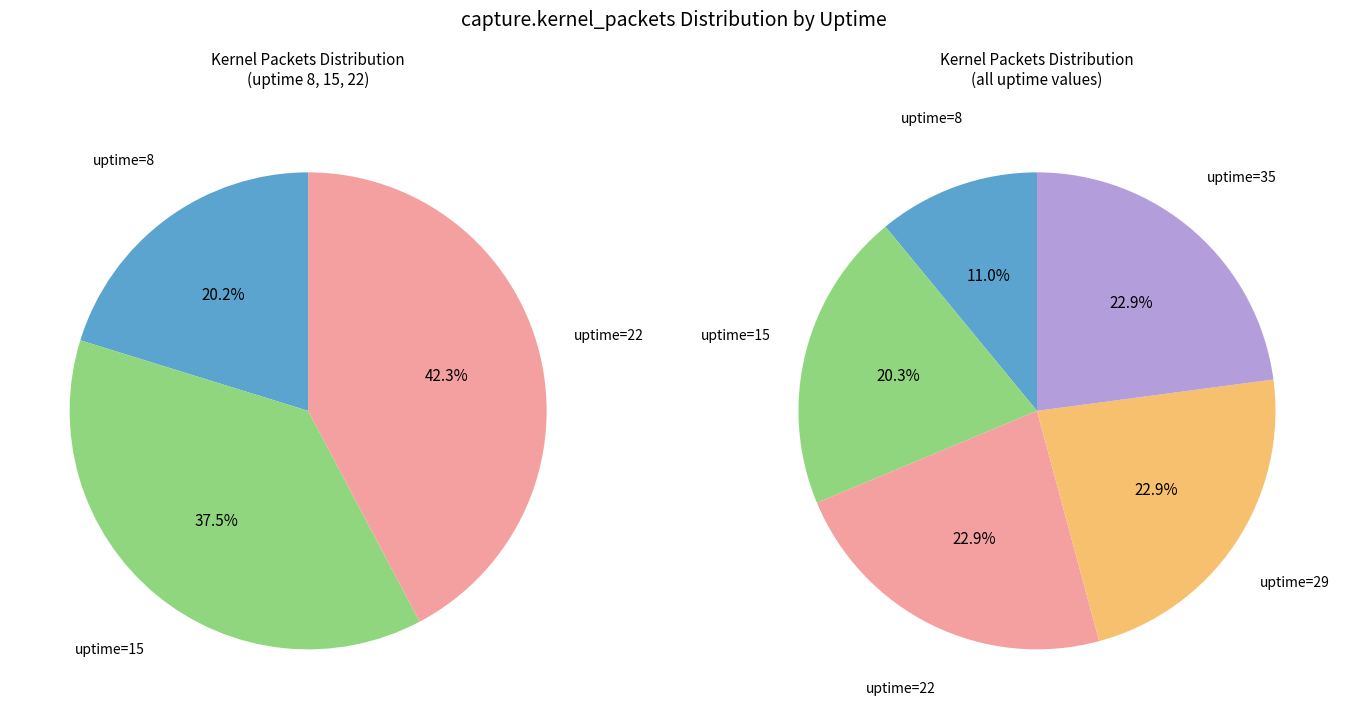

Rank the categories by value from highest to lowest.

22, 29, 35, 15, 8